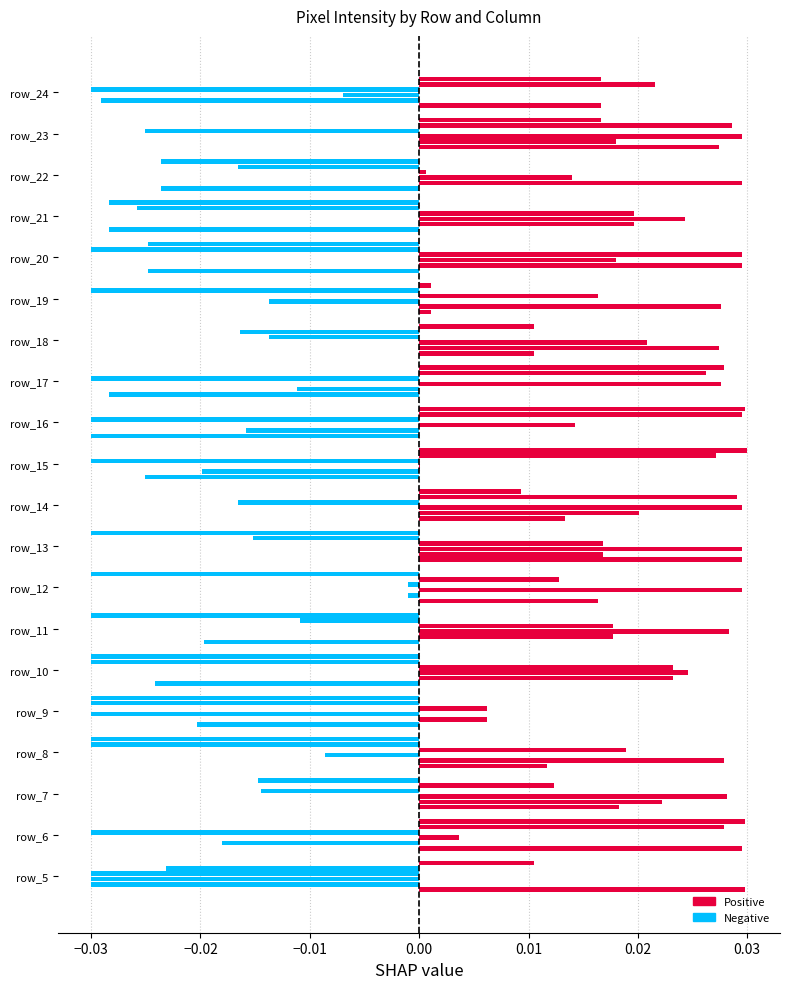

How many data points does each series have?

20